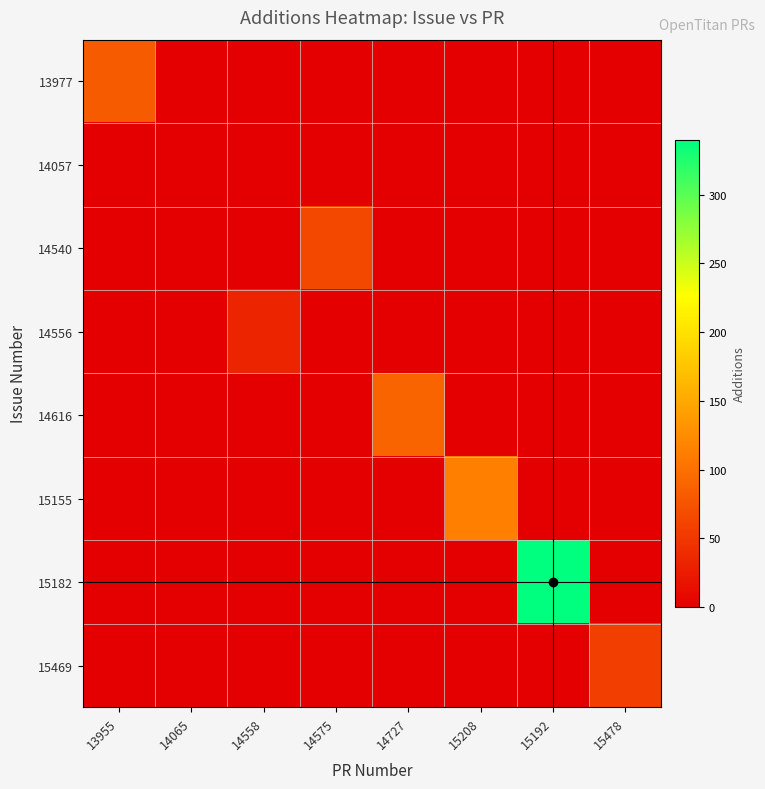

At 15478, list the series in order from largest to smallest.

15469, 13977, 14057, 14540, 14556, 14616, 15155, 15182